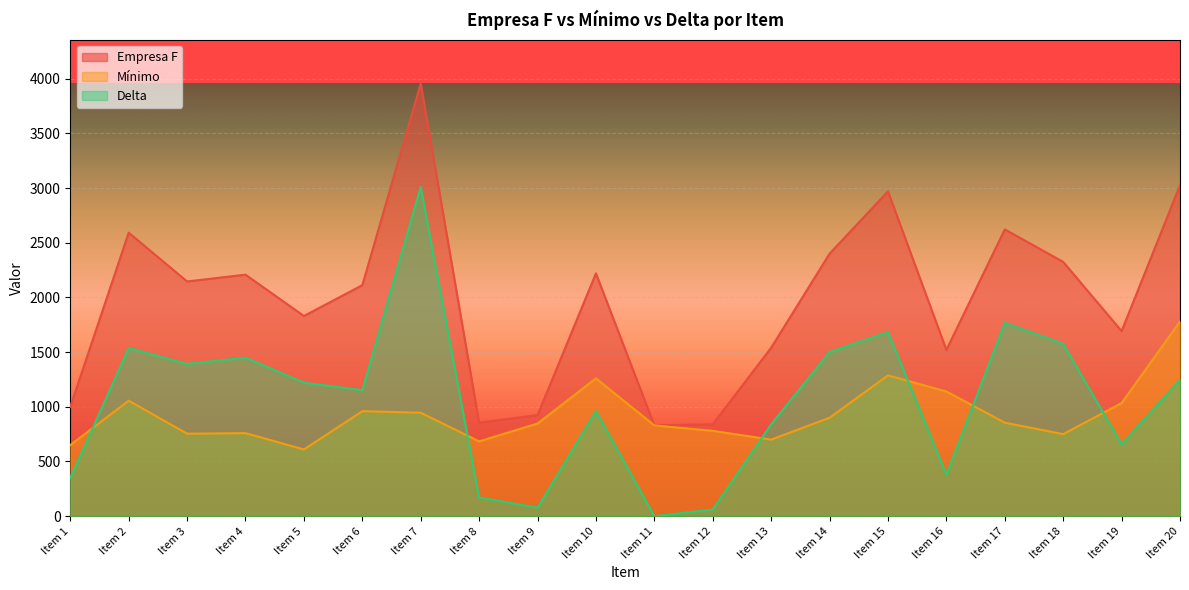

Is the value of Delta at Item 16 greater than the value of Empresa F at Item 11?

No